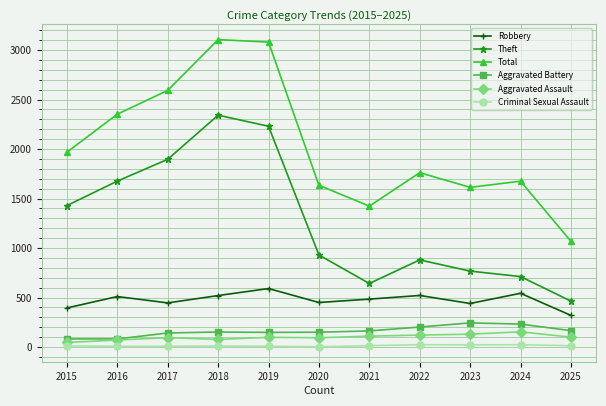

True or false: Criminal Sexual Assault and Aggravated Assault intersect in this chart.

False